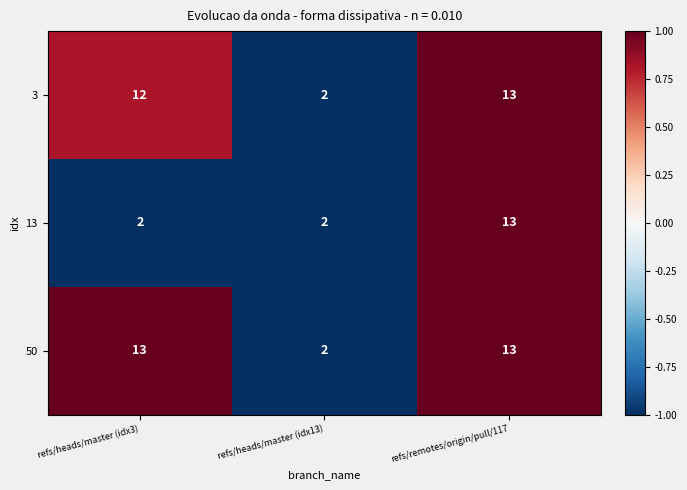

Reading left to right, list all the values displayed in this chart.

3: refs/heads/master (idx3)=12	refs/heads/master (idx13)=2	refs/remotes/origin/pull/117=13
13: refs/heads/master (idx3)=2	refs/heads/master (idx13)=2	refs/remotes/origin/pull/117=13
50: refs/heads/master (idx3)=13	refs/heads/master (idx13)=2	refs/remotes/origin/pull/117=13